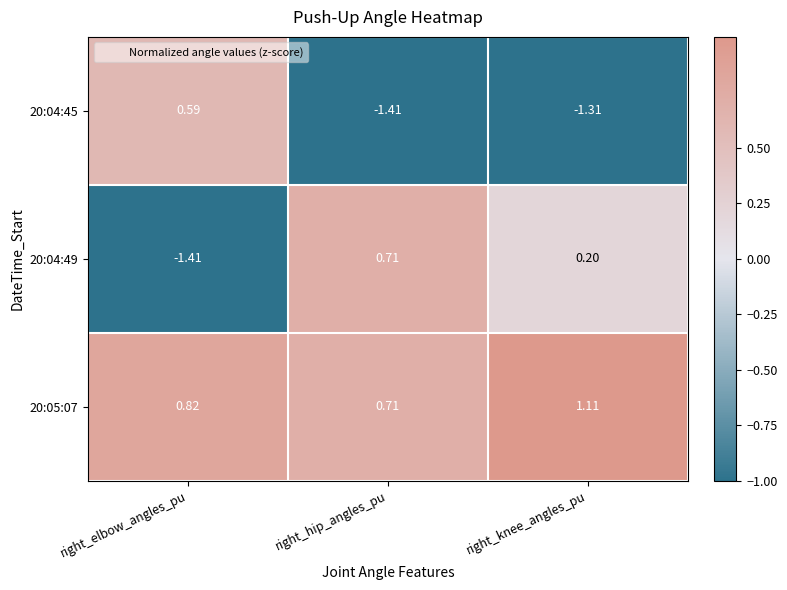

How many series are shown in this chart?

3